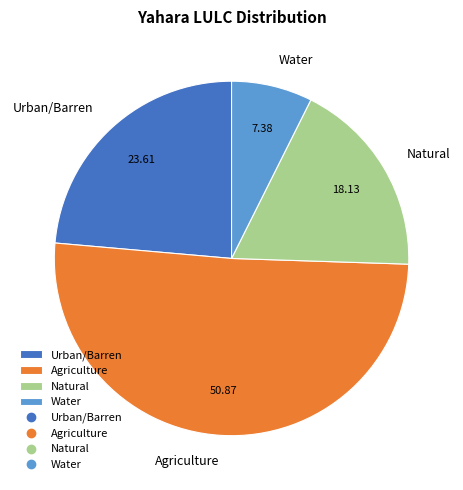

Which category has the biggest portion of the pie?

Agriculture